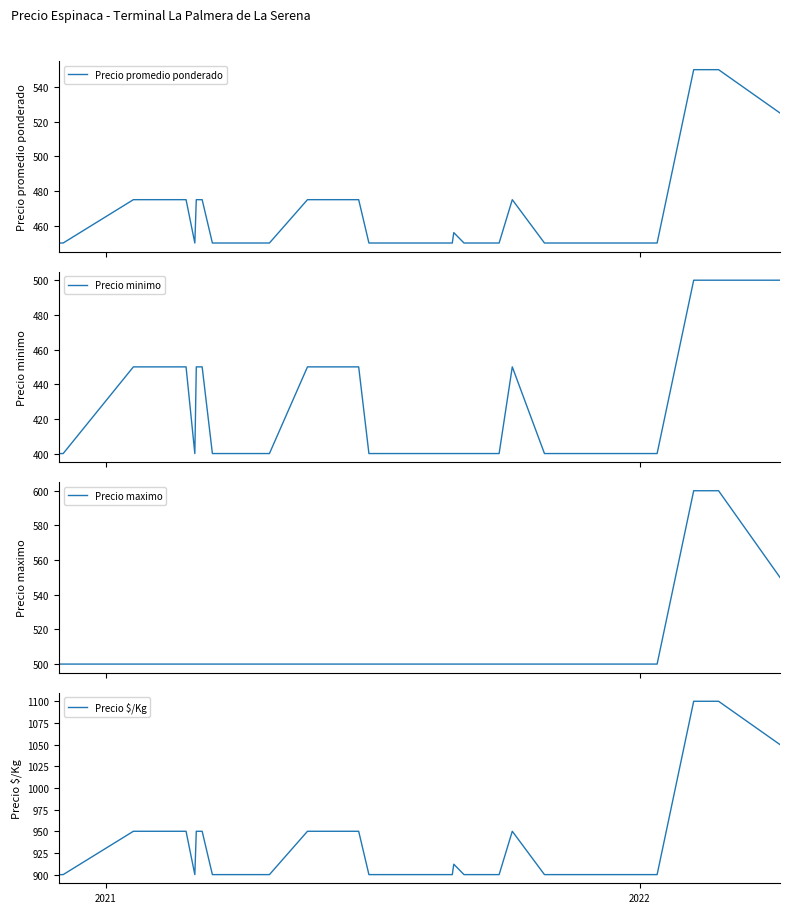

Reading left to right, list all the values displayed in this chart.

Precio promedio ponderado: 450	450	475	475	475	475	475	450	475	475	450	450	450	475	475	475	475	450	450	450	450	450	456	450	450	450	450	475	450	450	450	450	450	450	450	550	550	550	550	525
Precio minimo: 400	400	450	450	450	450	450	400	450	450	400	400	400	450	450	450	450	400	400	400	400	400	400	400	400	400	400	450	400	400	400	400	400	400	400	500	500	500	500	500
Precio maximo: 500	500	500	500	500	500	500	500	500	500	500	500	500	500	500	500	500	500	500	500	500	500	500	500	500	500	500	500	500	500	500	500	500	500	500	600	600	600	600	550
Precio $/Kg: 900	900	950	950	950	950	950	900	950	950	900	900	900	950	950	950	950	900	900	900	900	900	912	900	900	900	900	950	900	900	900	900	900	900	900	1100	1100	1100	1100	1050